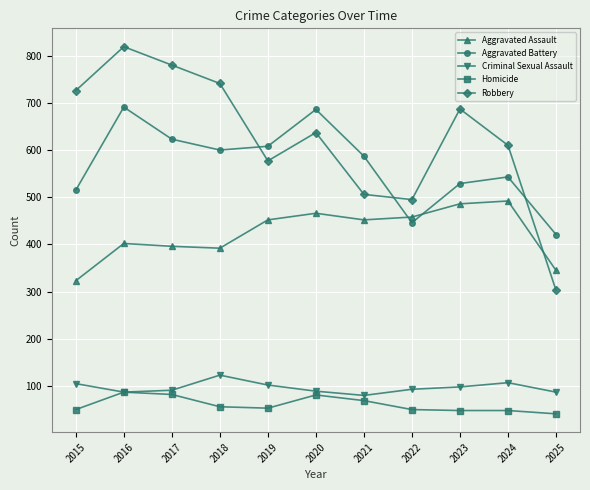

Which series changed the most between 2016 and 2022?

Robbery